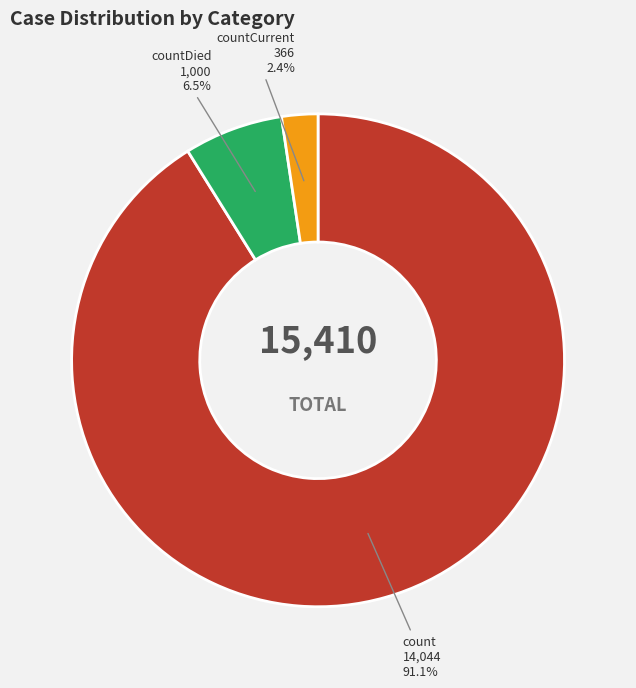

What percentage is NOT represented by count?

8.9%